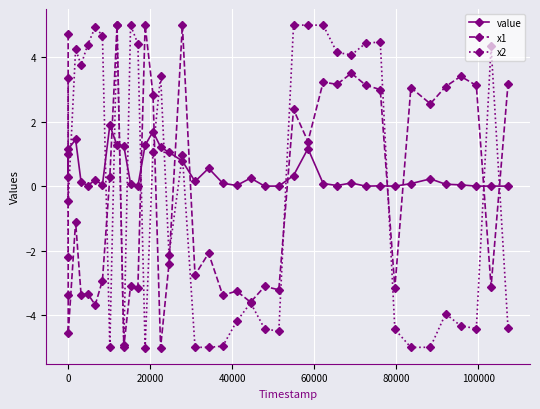

True or false: x2 and value cross at least once.

True